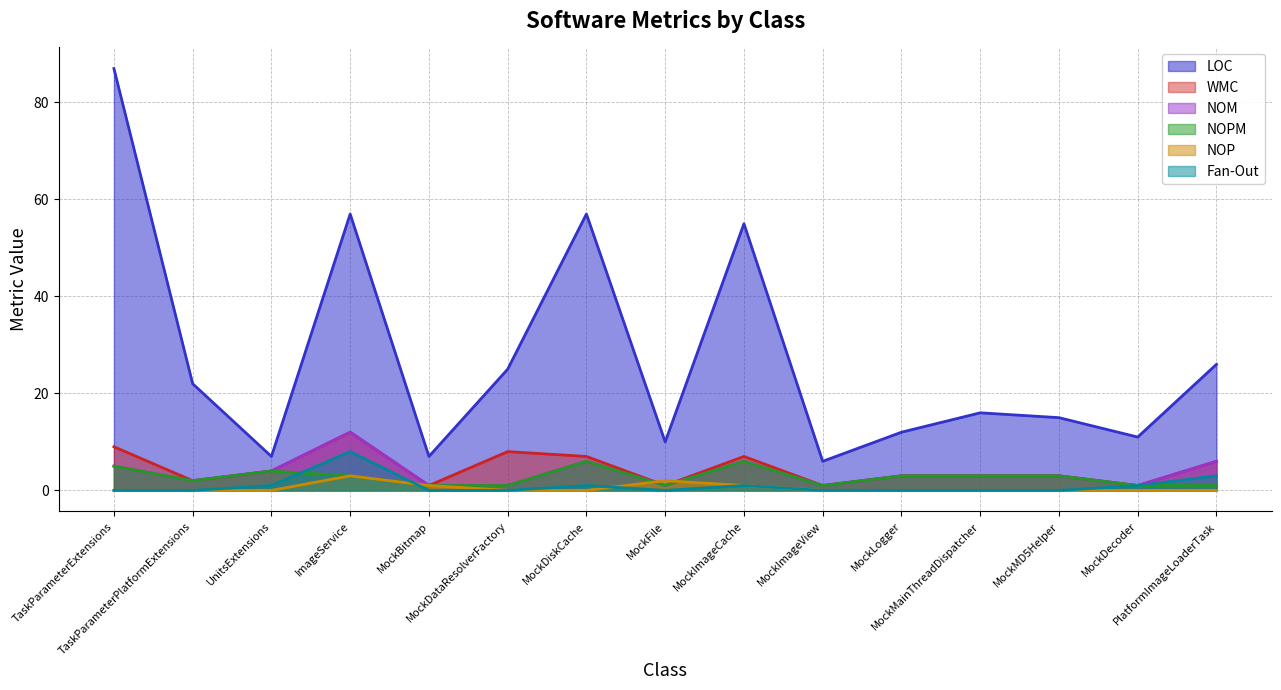

Which category has the highest value across all series?

TaskParameterExtensions